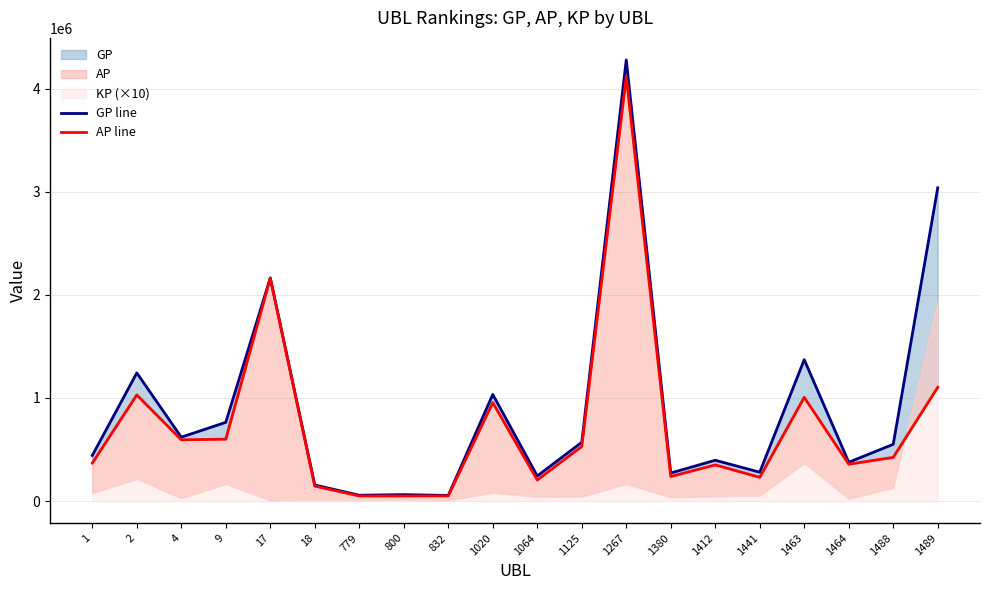

Which series has the largest total across all categories?

GP line